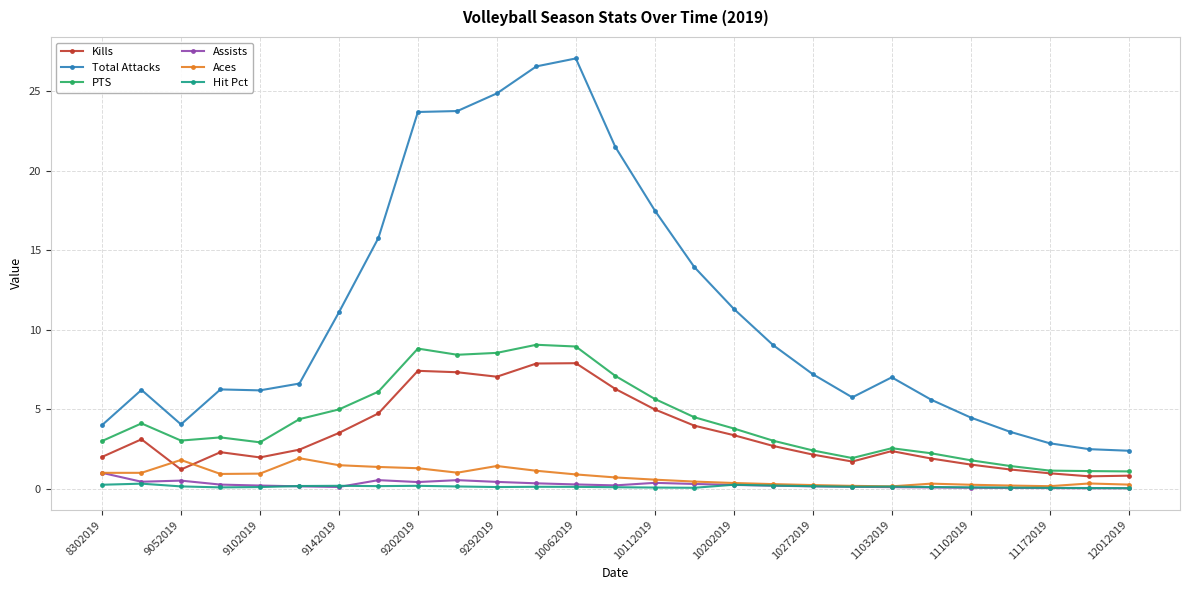

Which series has the largest range (max minus min)?

Total Attacks